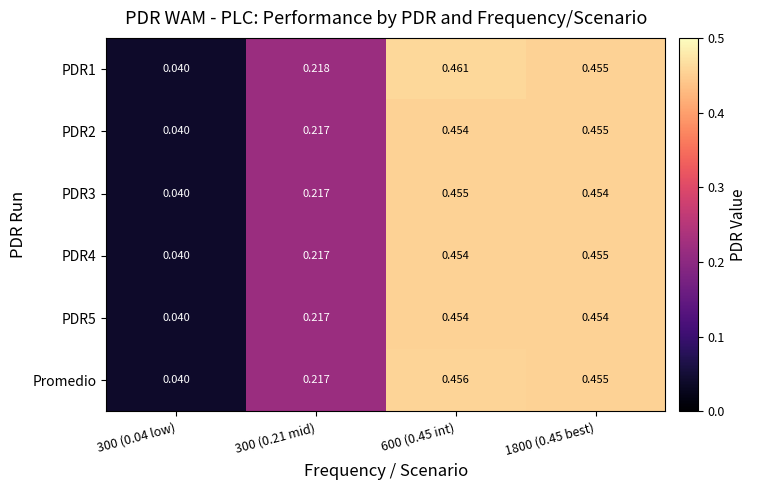

What is the greatest value displayed?

0.5